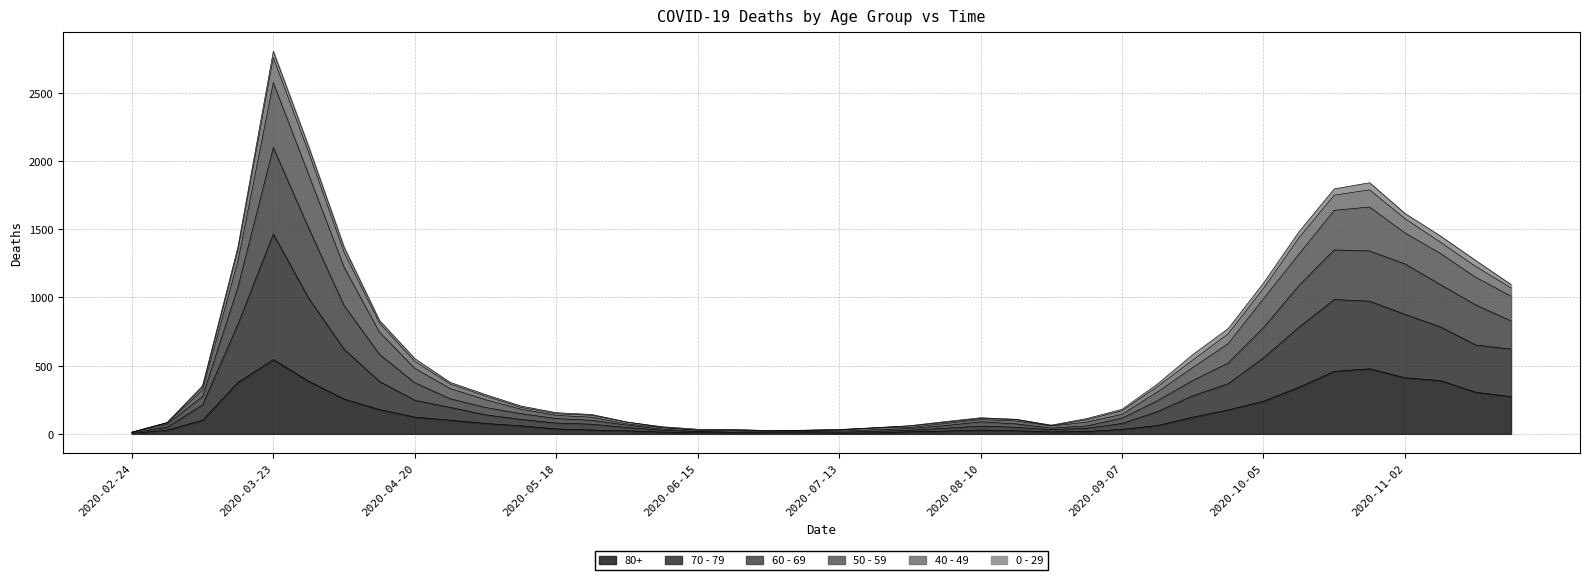

At which label does 80+ reach its peak?

2020-03-23